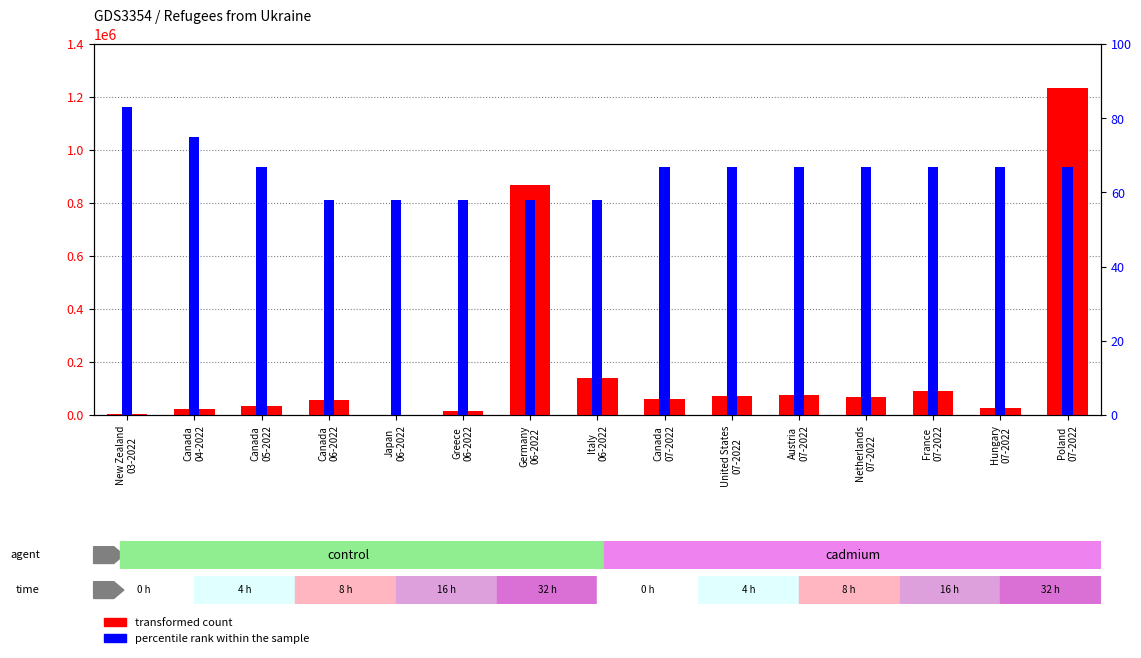

What is the difference between the maximum and minimum values in the percentile rank within the sample series?

25.0